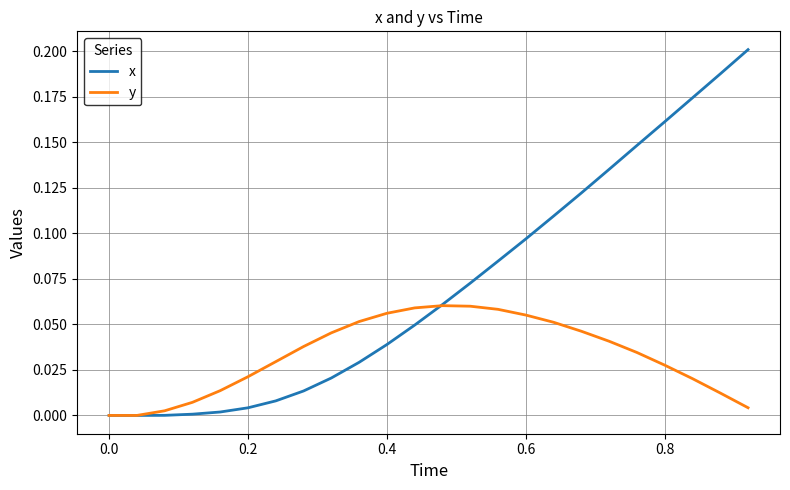

Which series has the largest range (max minus min)?

x